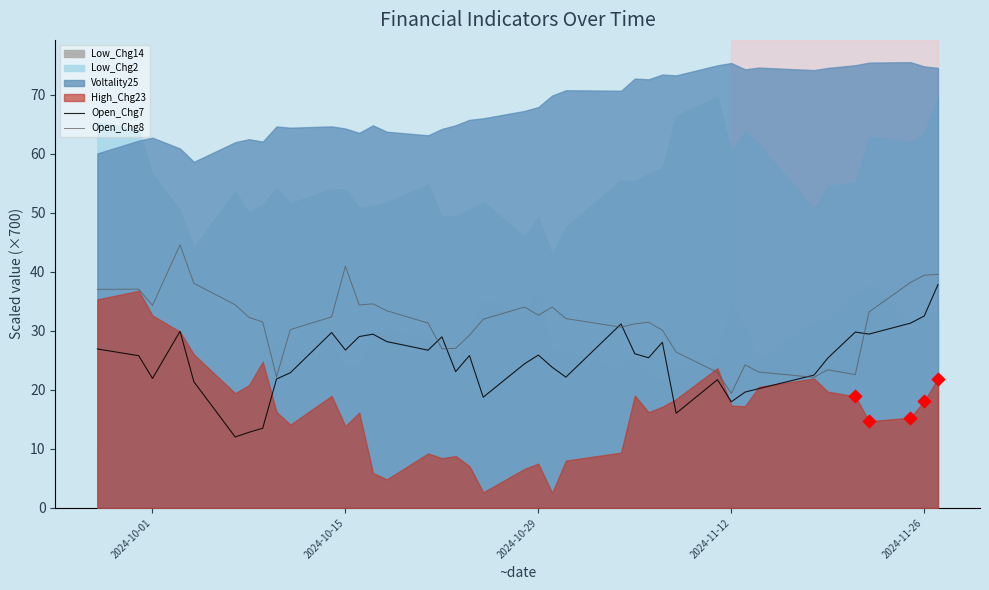

Which series has the largest total across all categories?

Open_Chg8